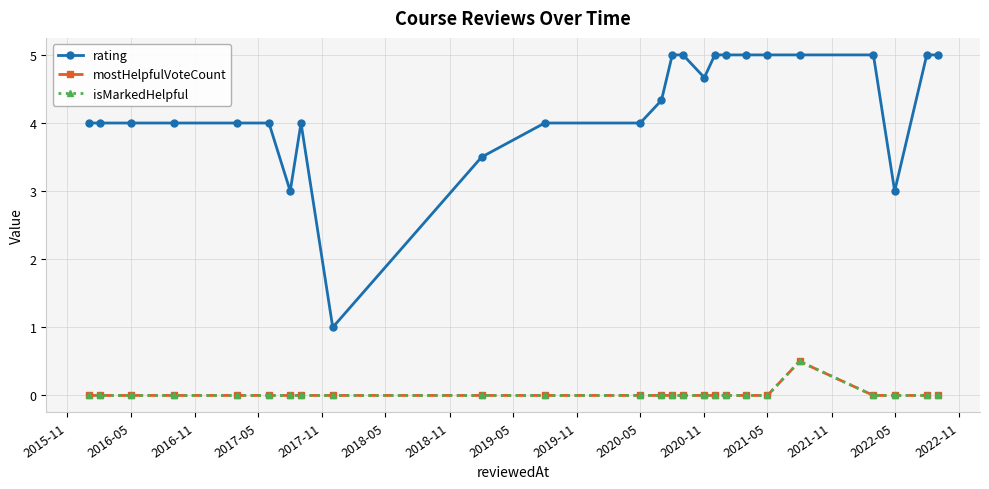

Is this an area chart (filled region under the line)?

No